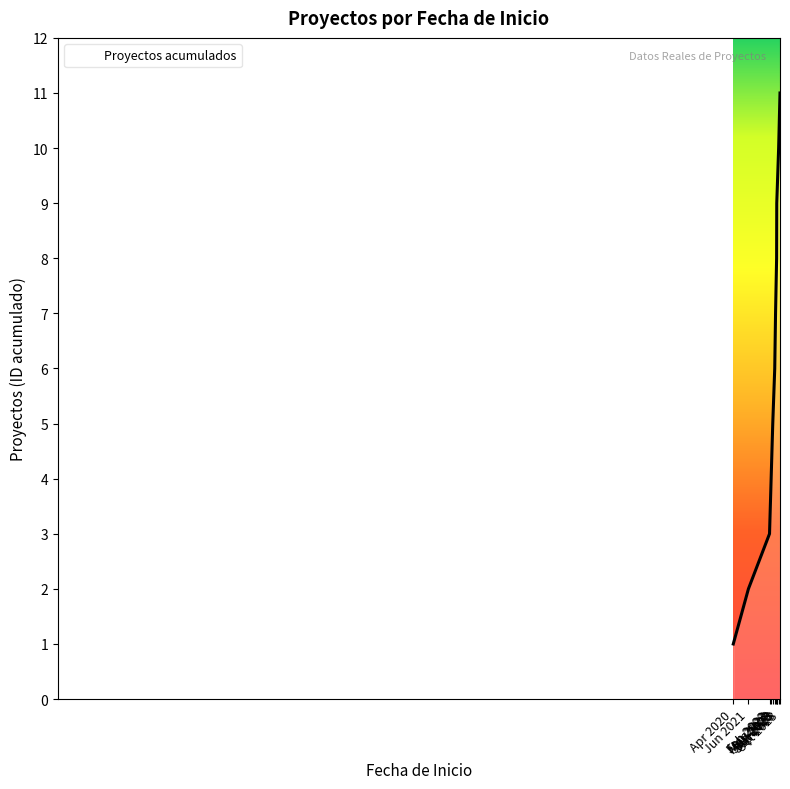

Does the chart display data point markers on the line(s)?

No